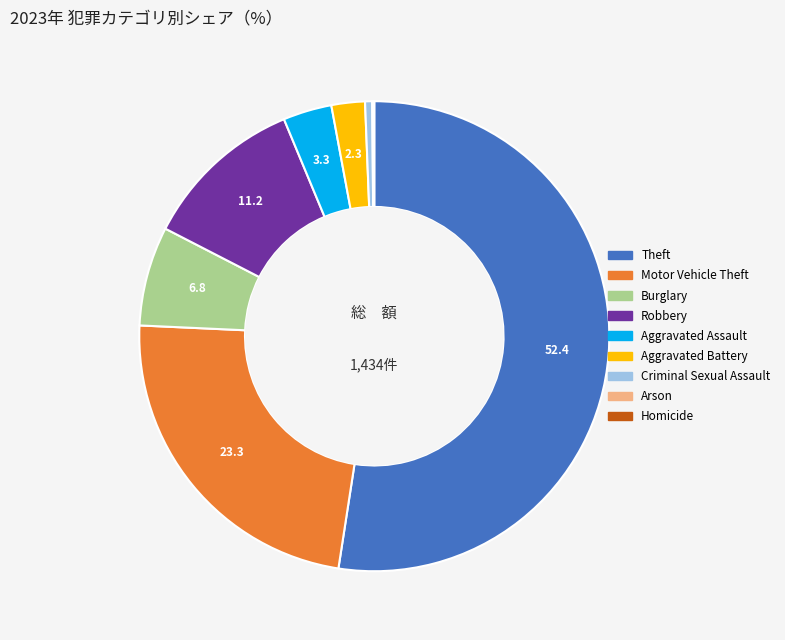

True or false: Aggravated Battery accounts for 2% of the total.

True